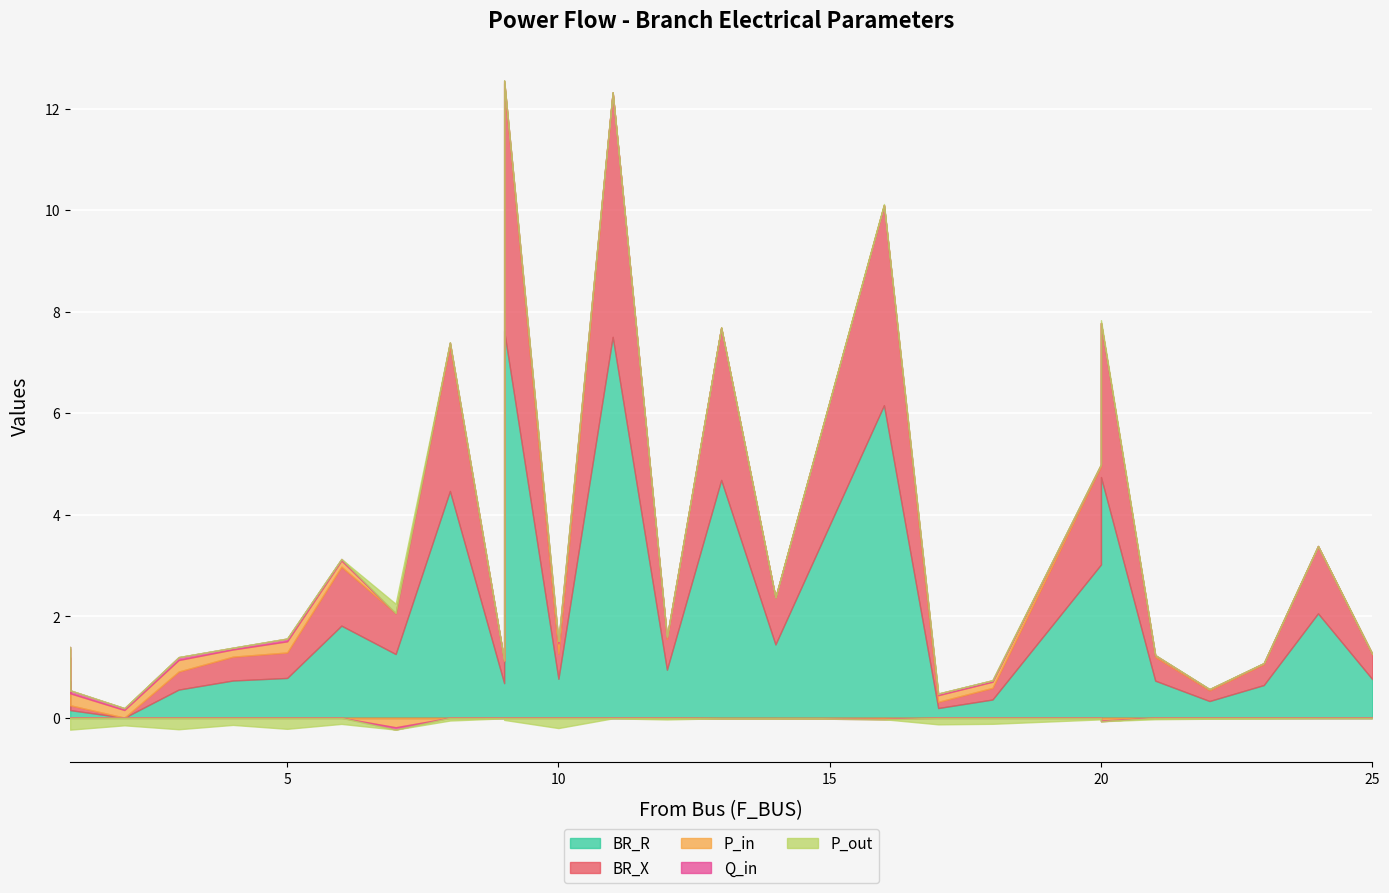

At which label is Q_in closest to 0?

13